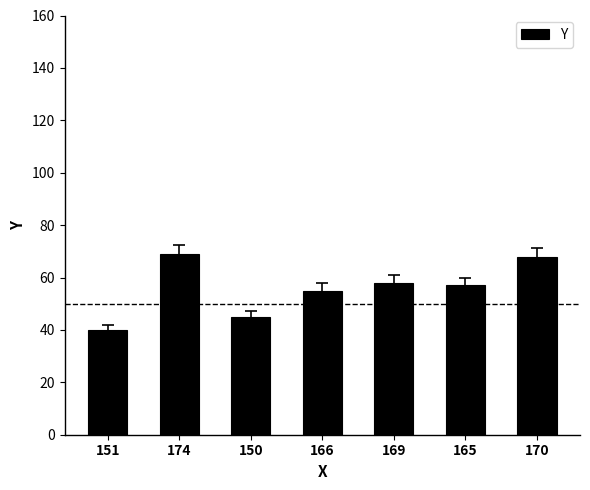

What is the sum of all values?

392